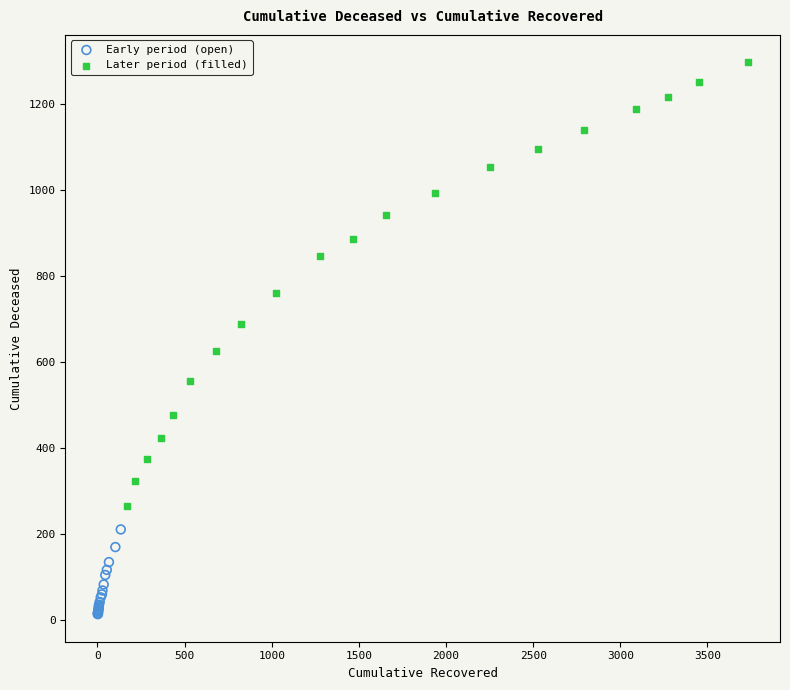

Which series contains the lowest Y value?

Early period (open)